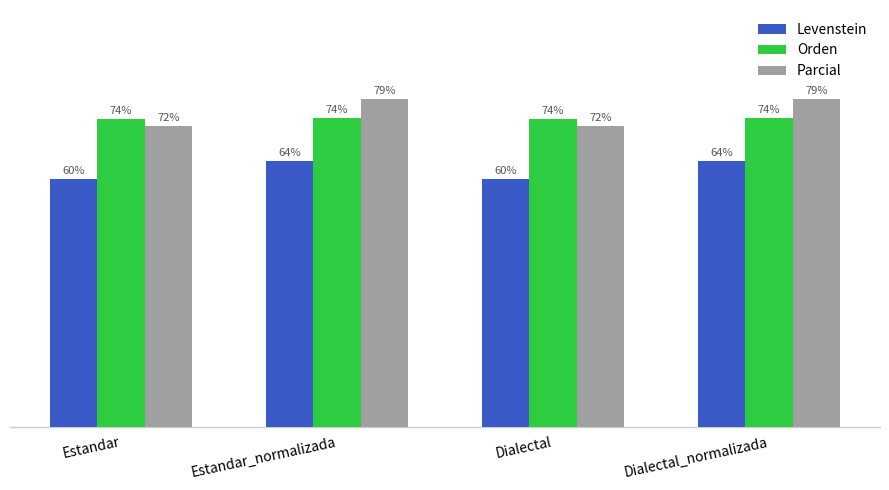

List the series in order of their peak value, highest first.

Parcial, Orden, Levenstein